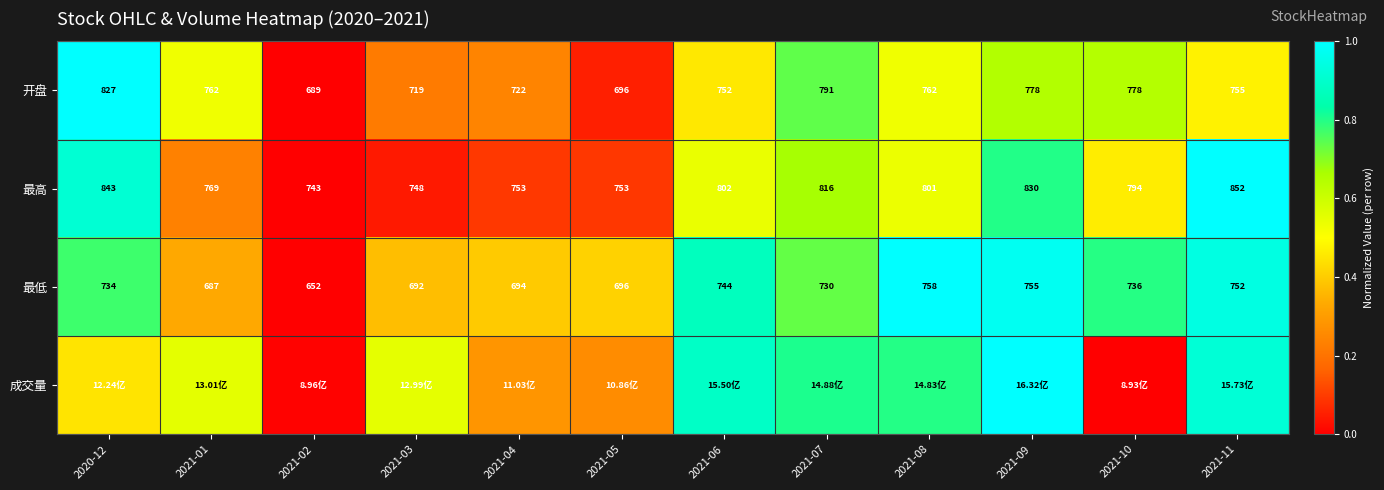

At how many categories does at least one series exceed 0?

12